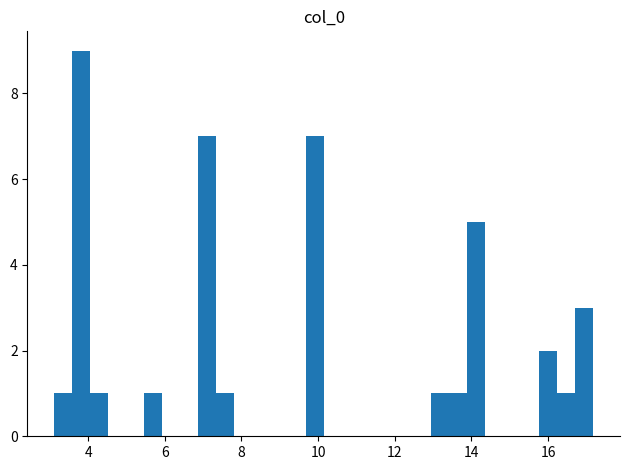

Around what value on the x-axis is the tallest bar? Give the approximate position of its centre, as read against the axis.

3.8